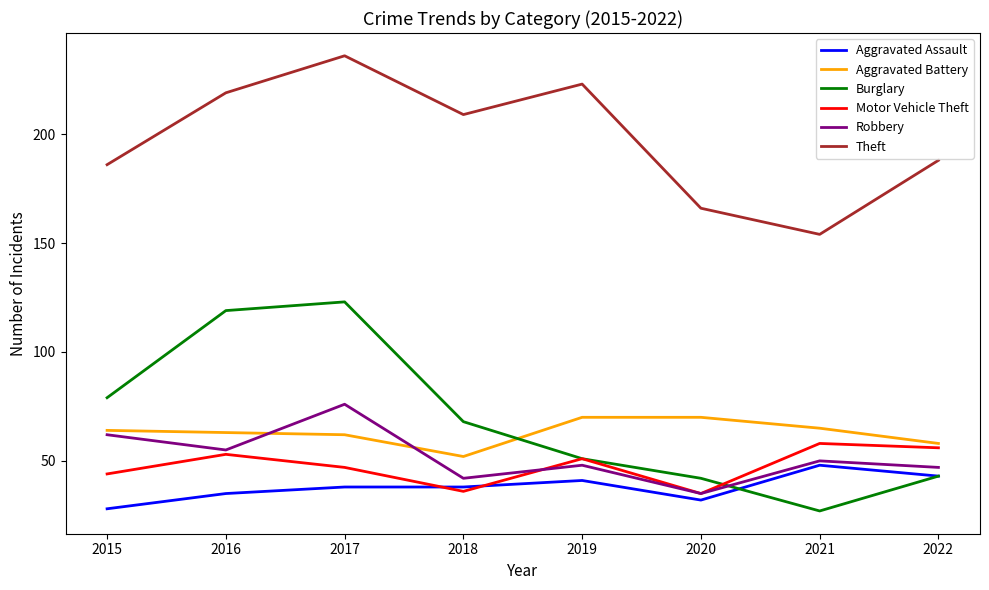

How many values in the Robbery series are below 50?

4